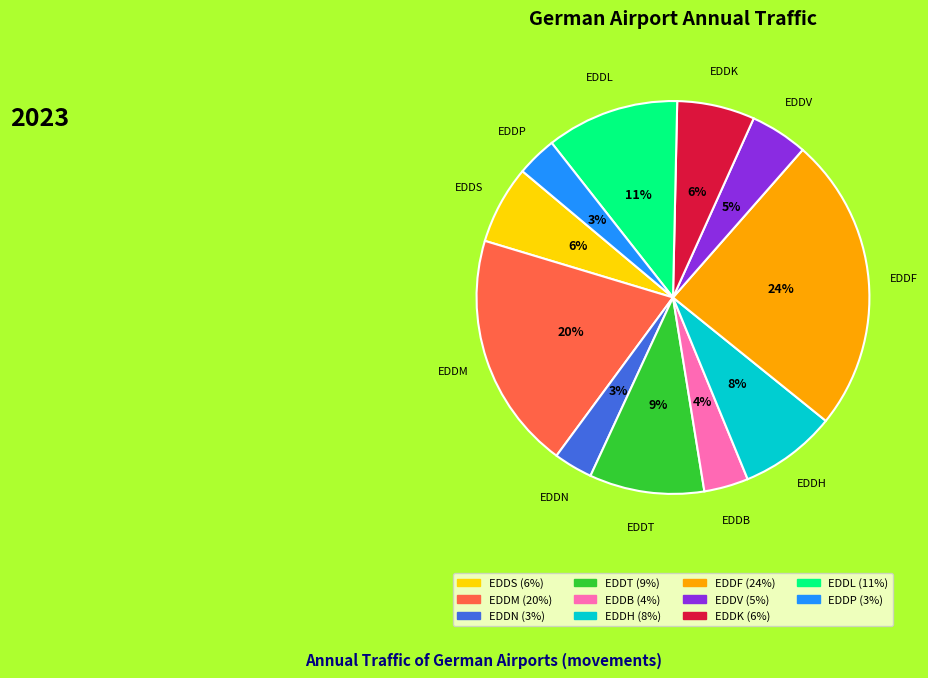

To the nearest percent, what is the difference between the largest and smallest slice percentages?

21%